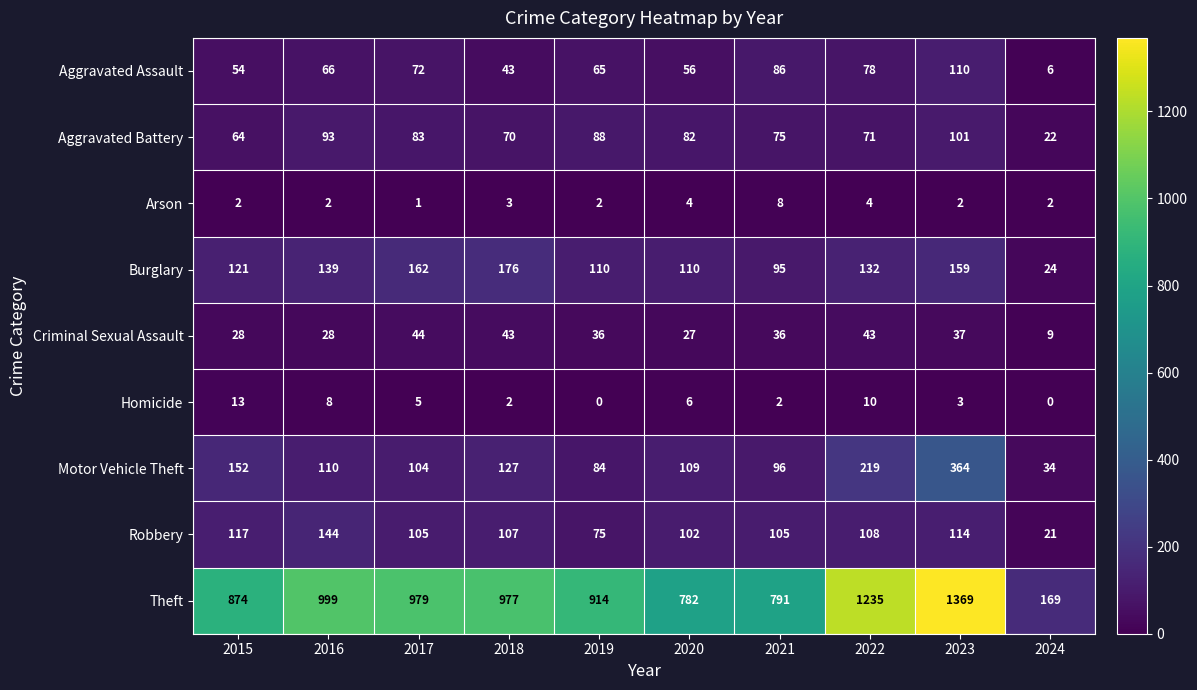

What is the difference between the maximum and minimum values in the Arson series?

7